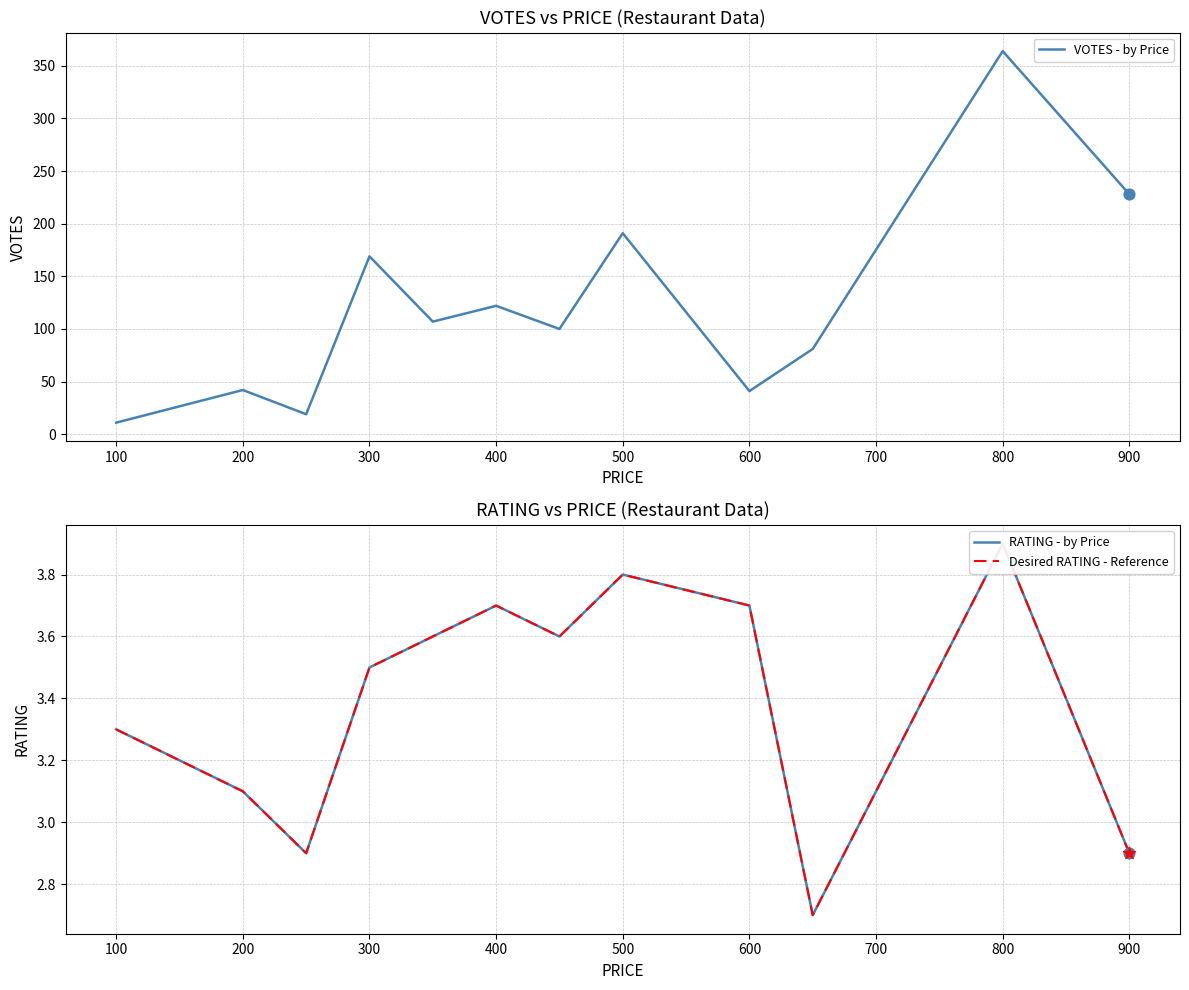

What are all the series names shown in the legend?

VOTES - by Price, RATING - by Price, Desired RATING - Reference